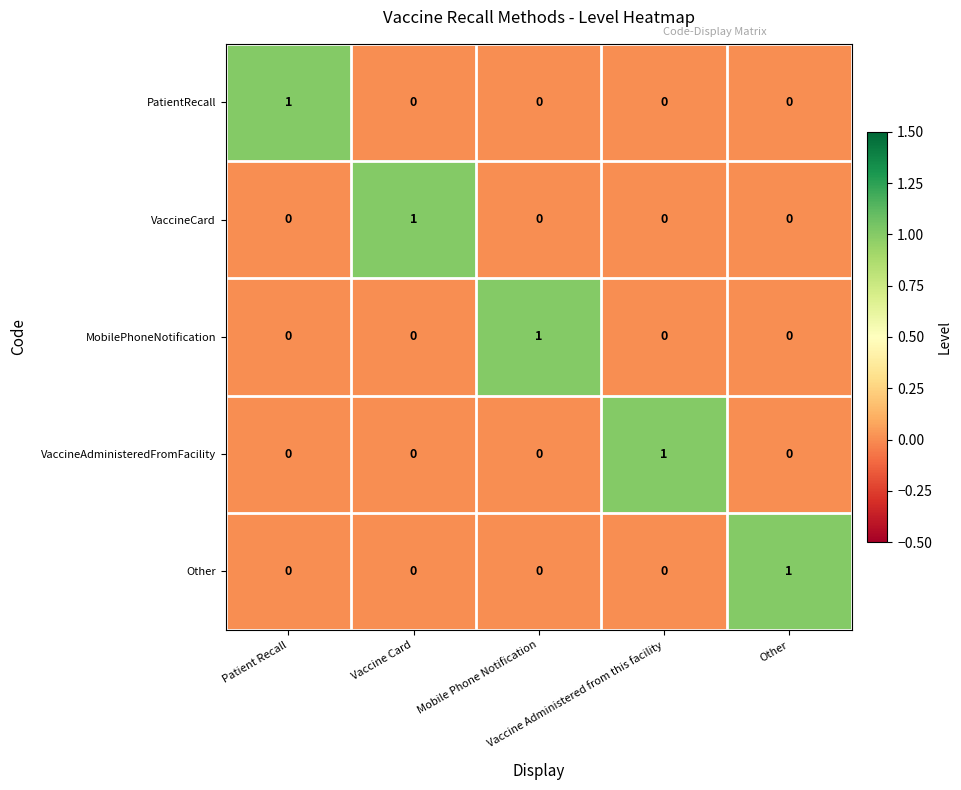

What is the maximum value shown in the chart?

1